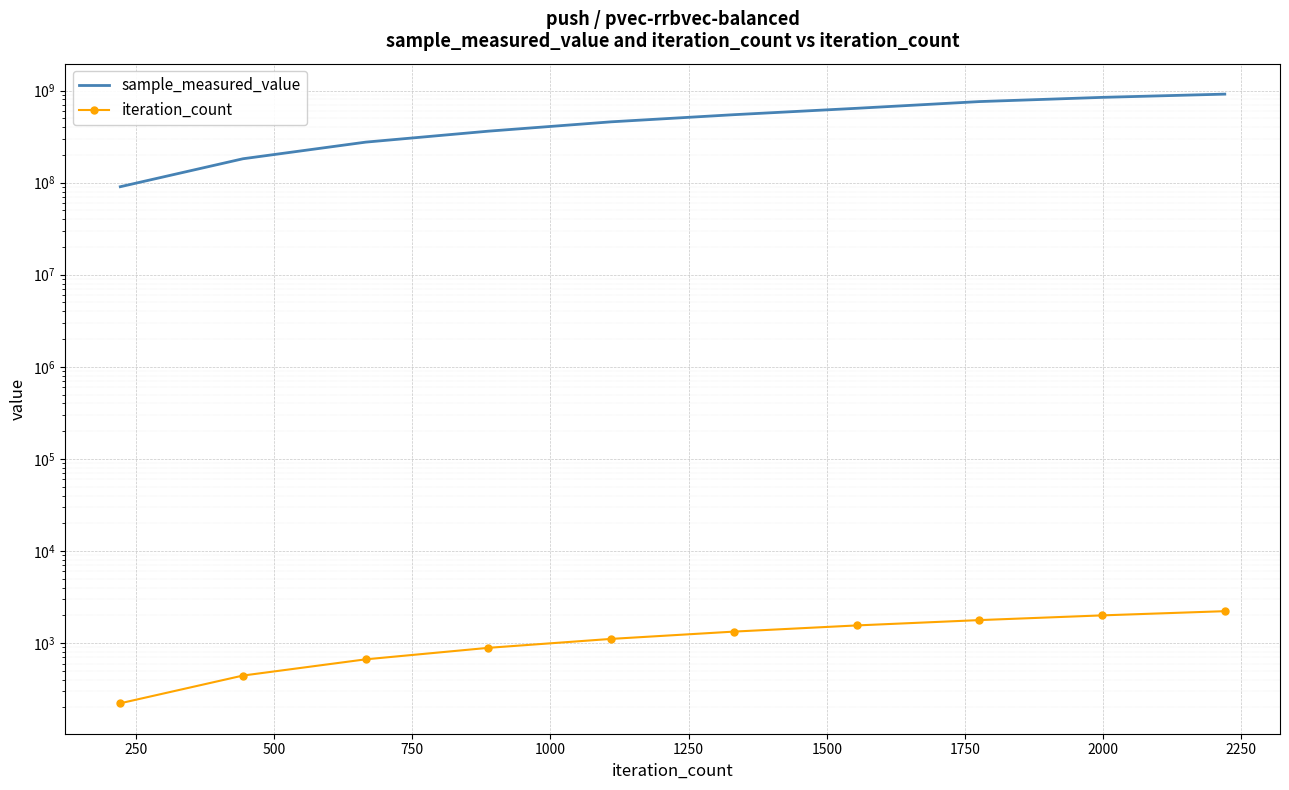

What is the highest value of the sample_measured_value series?

914015536